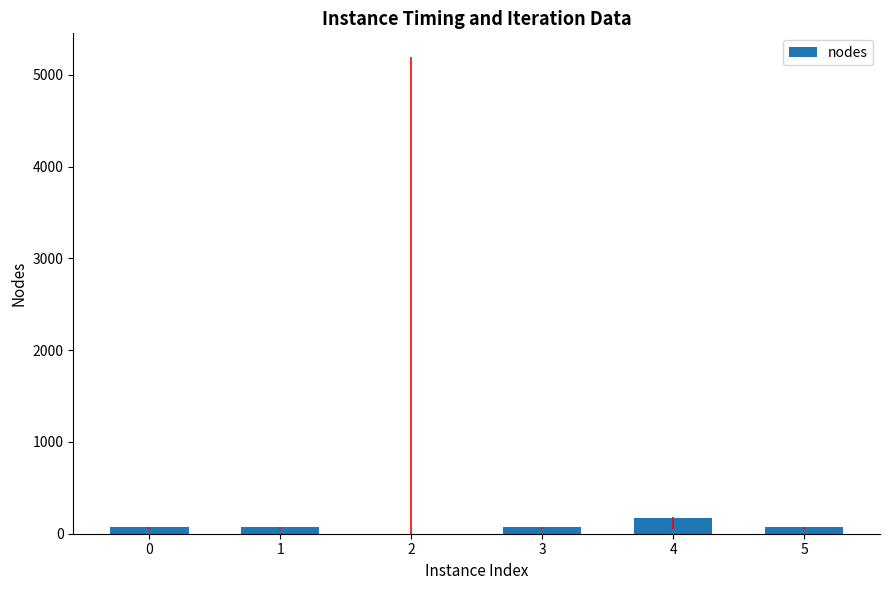

Count the number of categories in the chart.

6